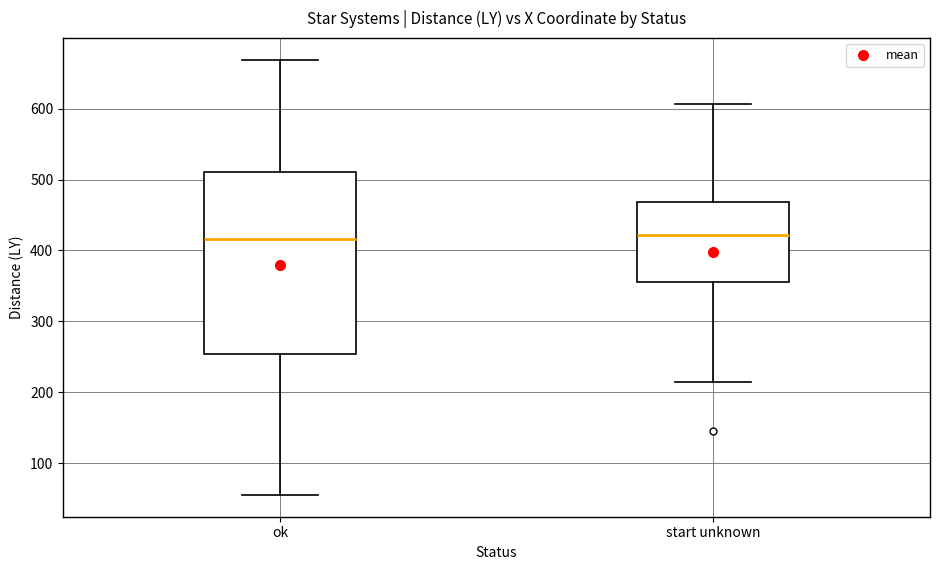

Reading left to right, read every box against the y-axis: the position of its median line, the range the box covers, and the ends of its whiskers. The values are not printed on the chart, so give them approximately, as read against the axis.

ok: median 420, box 250 to 510, whiskers 60 to 670
start unknown: median 420, box 360 to 470, whiskers 210 to 610